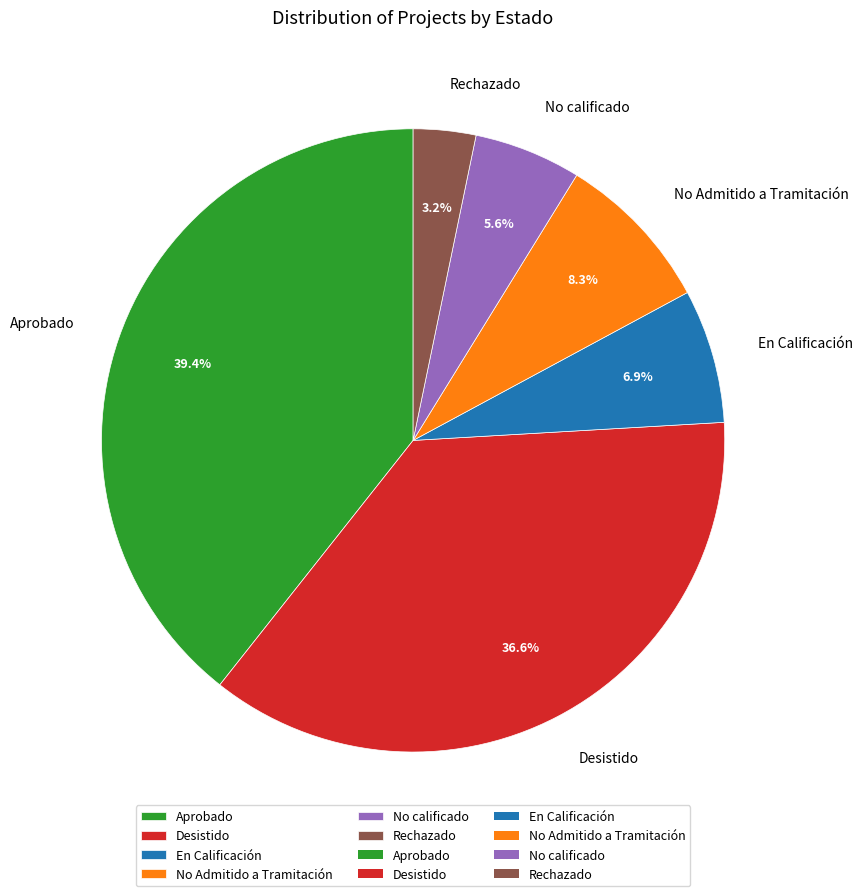

The En Calificación slice represents 17% of the pie. True or false?

False